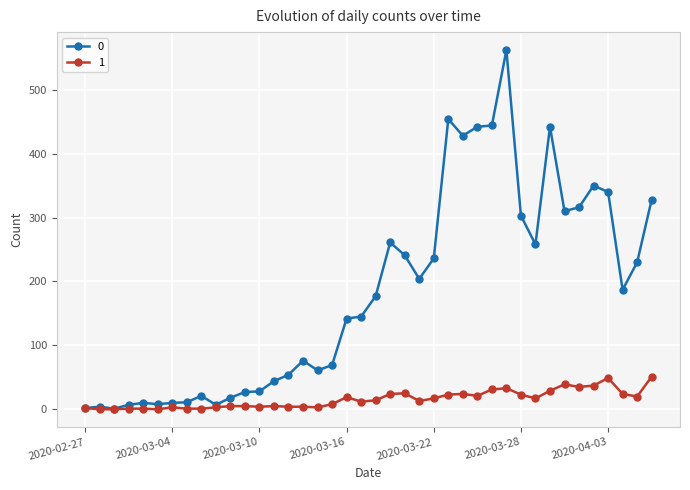

Rank the series by their average value, from highest to lowest.

0, 1